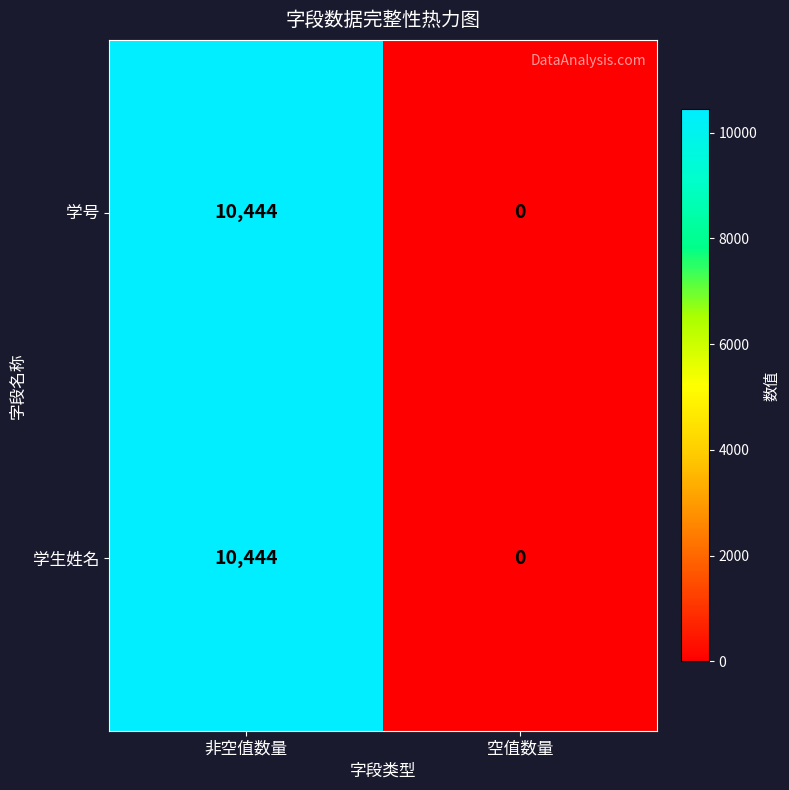

At which category is the sum across all series the highest?

非空值数量